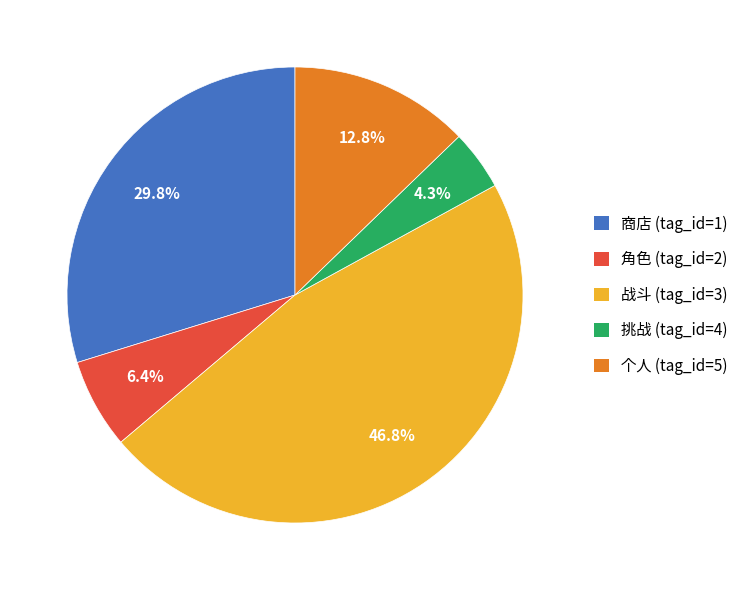

Which has a higher value, 个人 (tag_id=5) or 角色 (tag_id=2)?

个人 (tag_id=5)